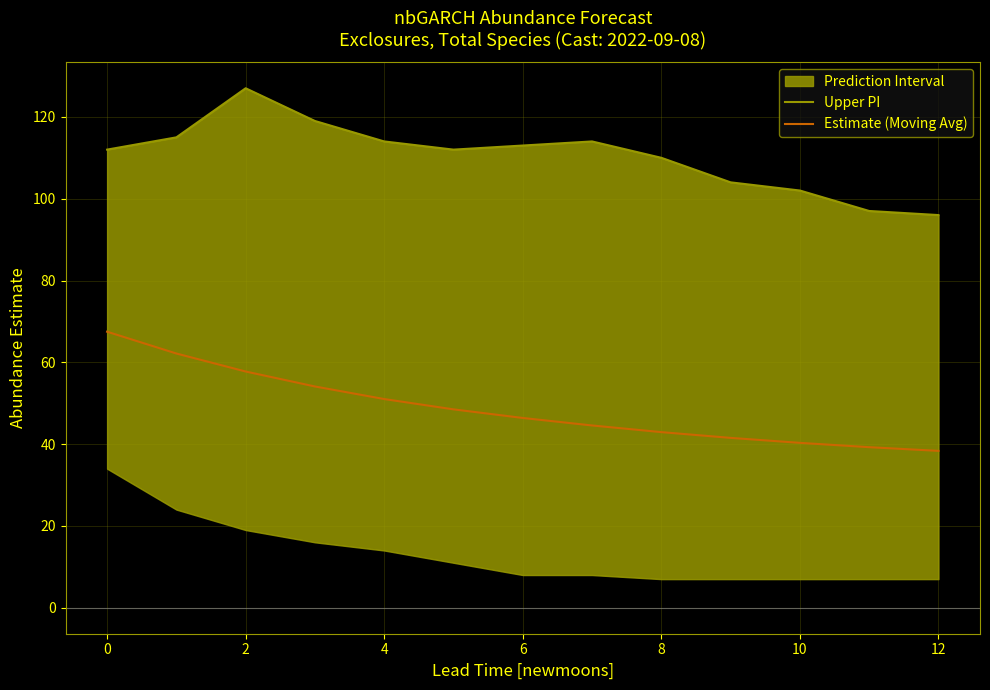

Does the chart display data point markers on the line(s)?

No